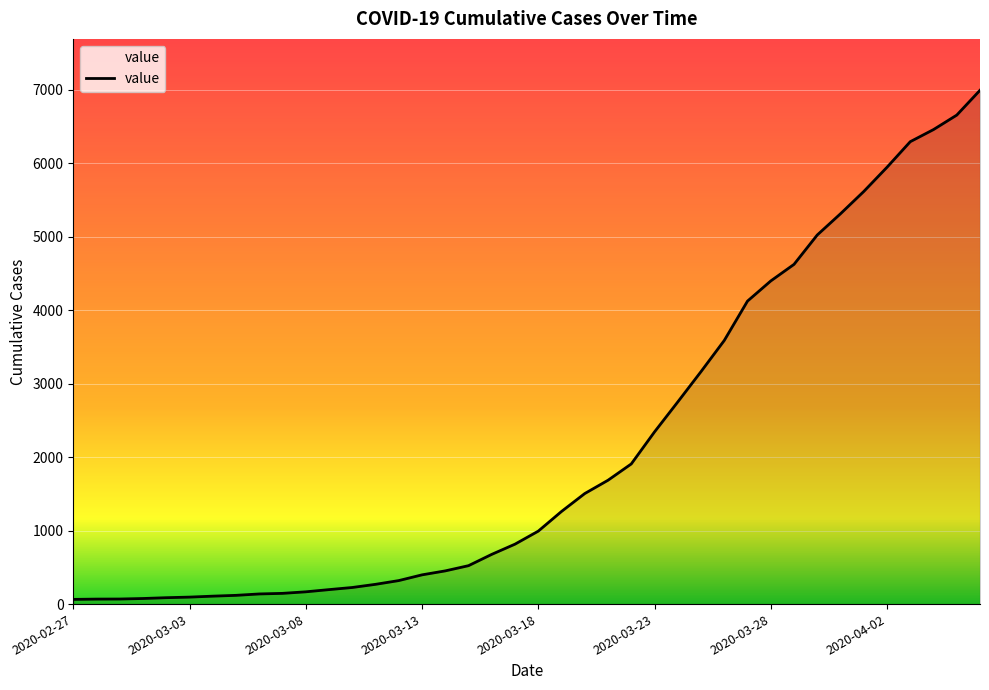

What is the maximum value shown in the chart?

6995